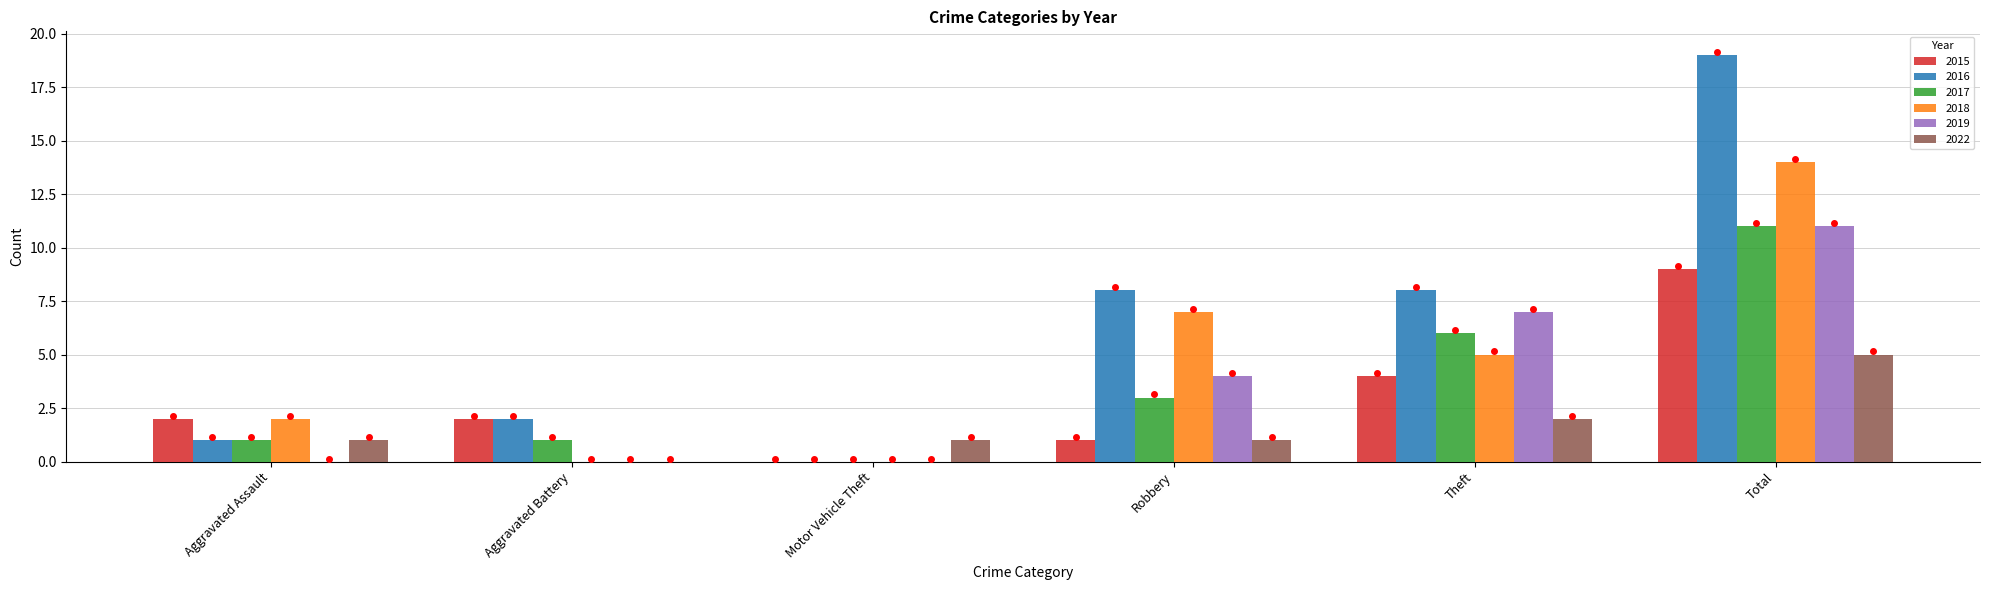

At which category is the sum across all series the highest?

Total